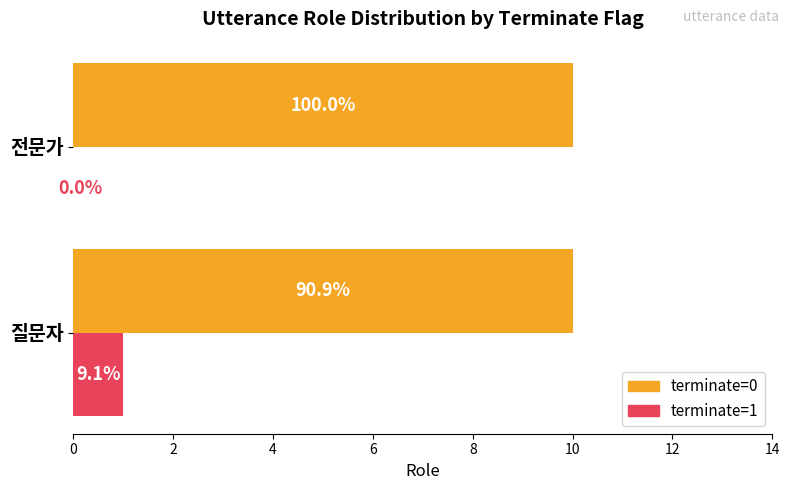

What are all the series names shown in the legend?

terminate=0, terminate=1